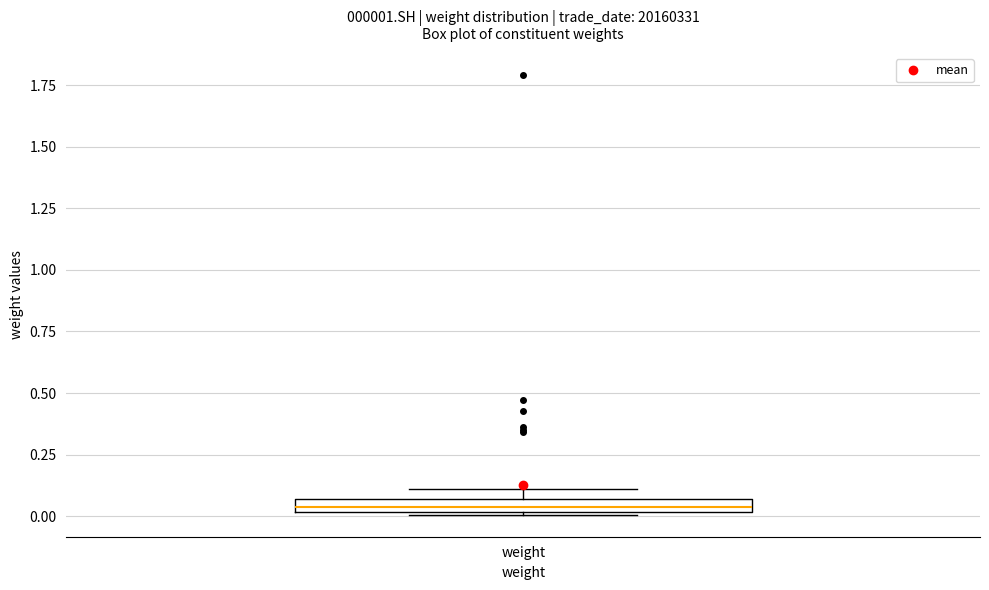

Where is the upper edge of the box for weight on the y-axis? The values are not printed on the chart, so give them approximately, as read against the axis.

0.05